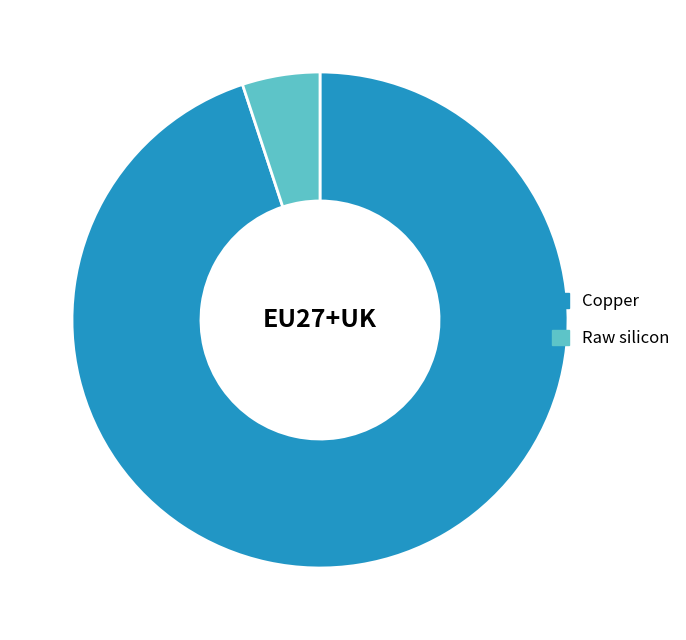

How many slices are in this pie chart?

2